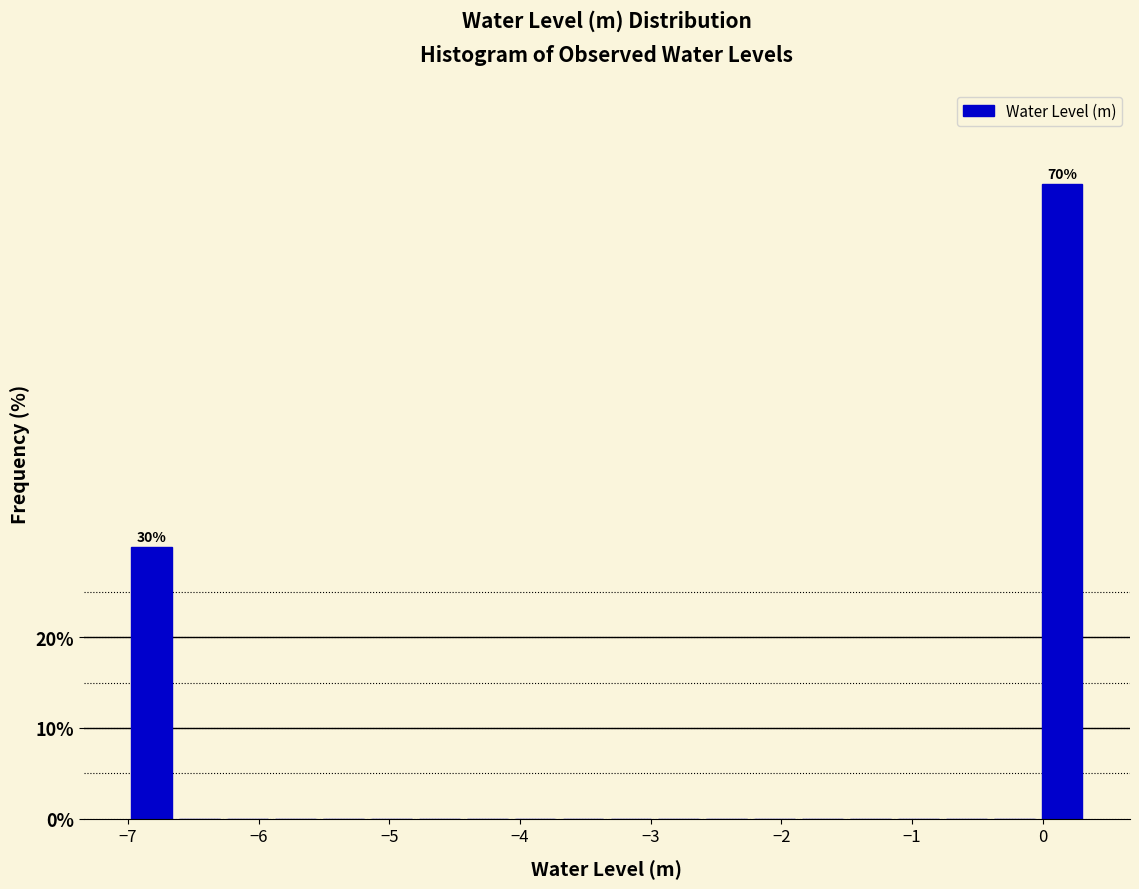

Read against the x-axis, roughly where is the centre of the tallest bar?

0.1